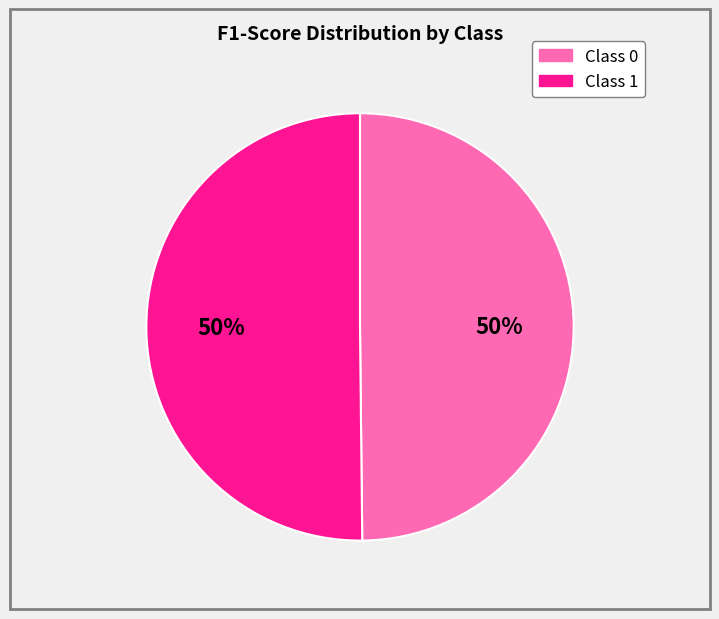

What is the majority slice?

1